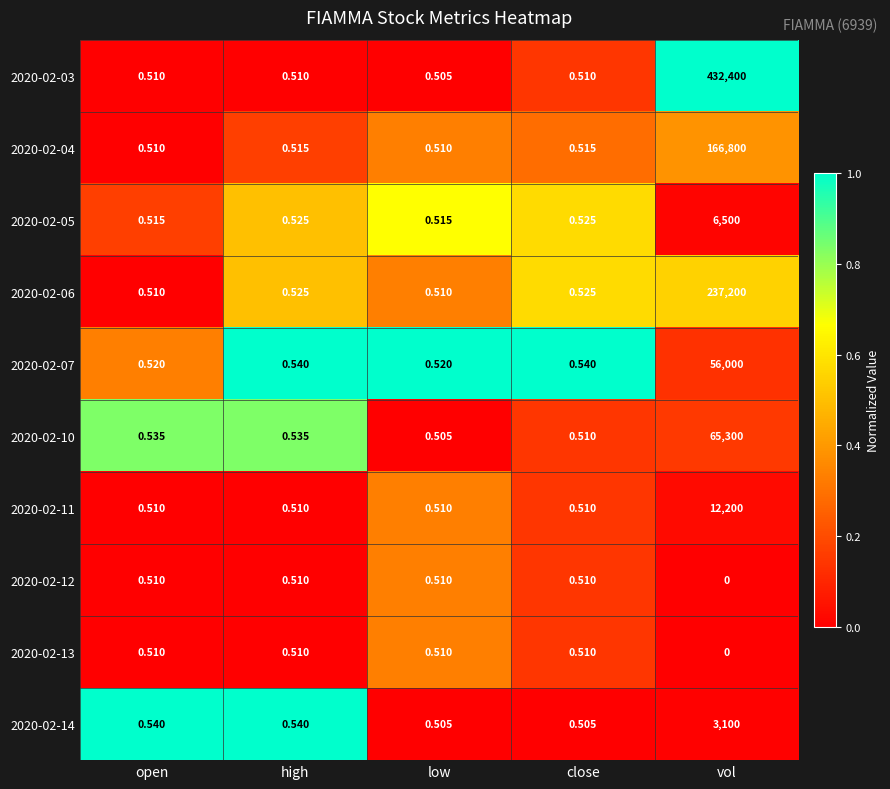

At how many categories does at least one series exceed 0?

5